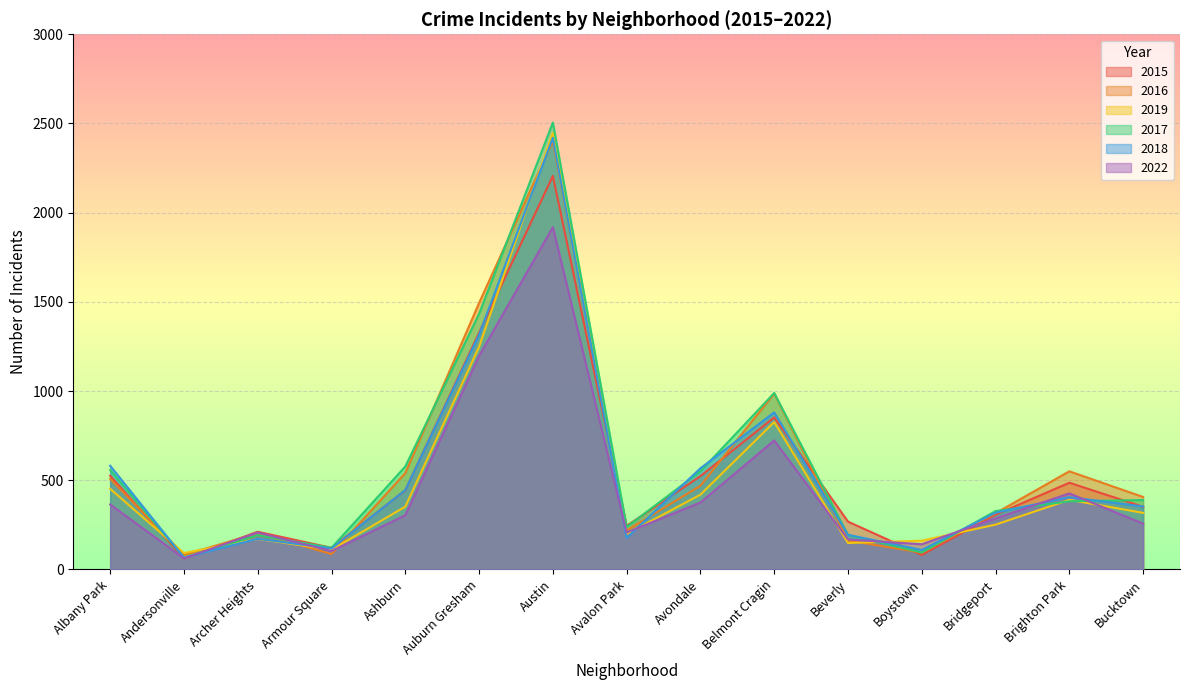

In 2016, how many points are higher than both neighbors (excluding endpoints)?

4